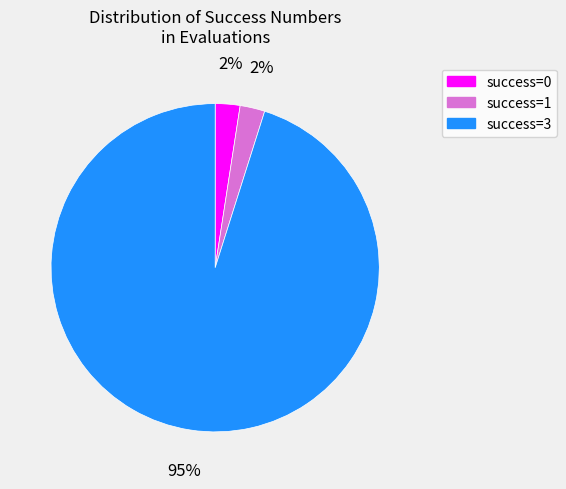

Is it true that success=0 is 10% of the pie?

False